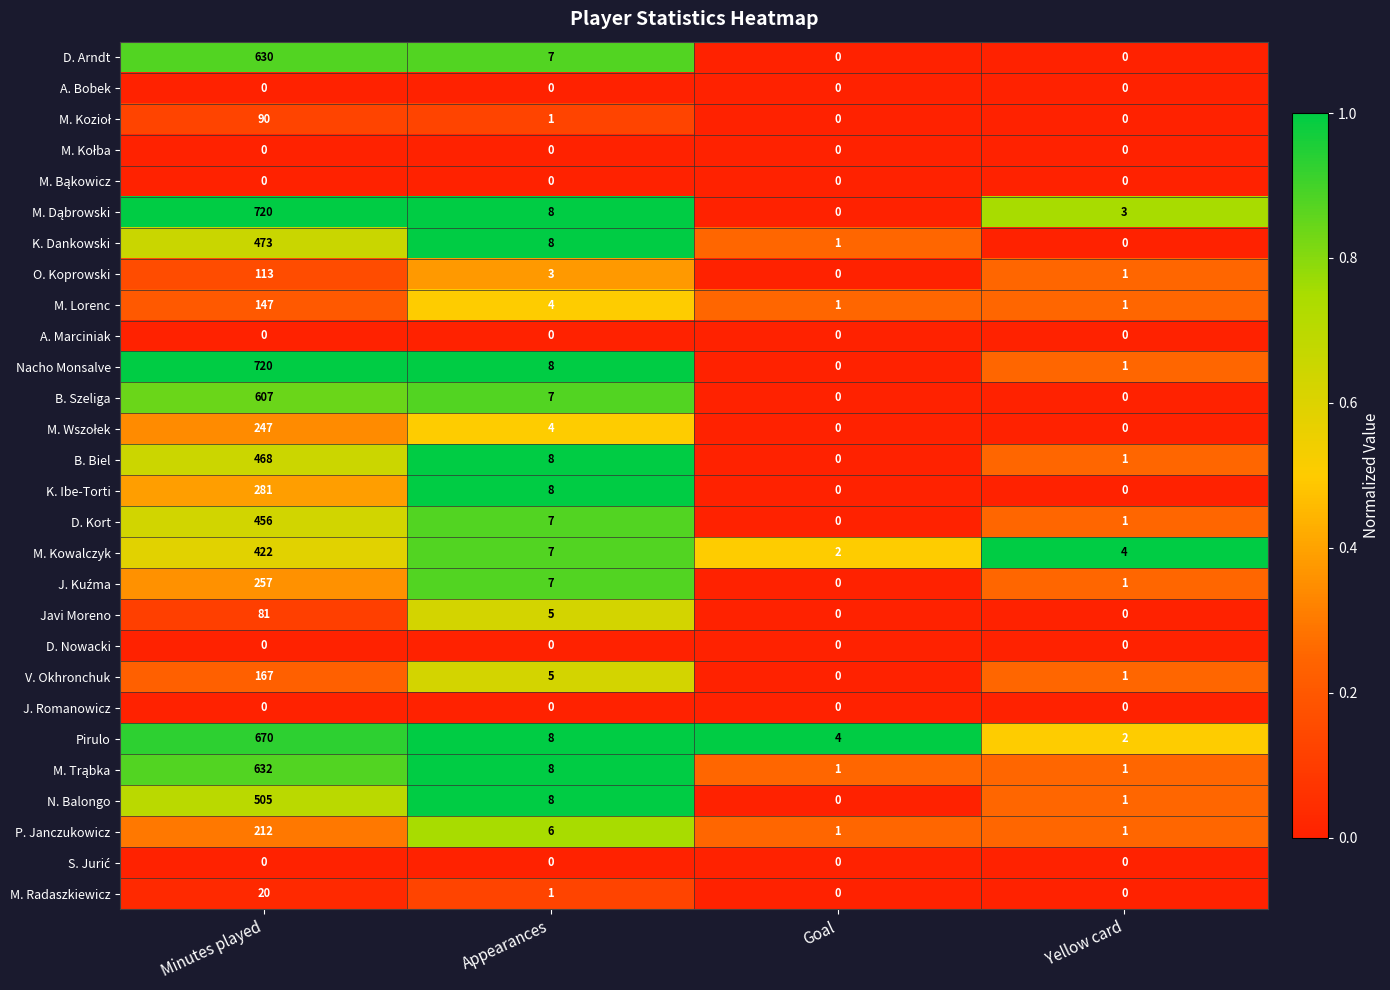

The value of O. Koprowski at Goal is 0. True or false?

True